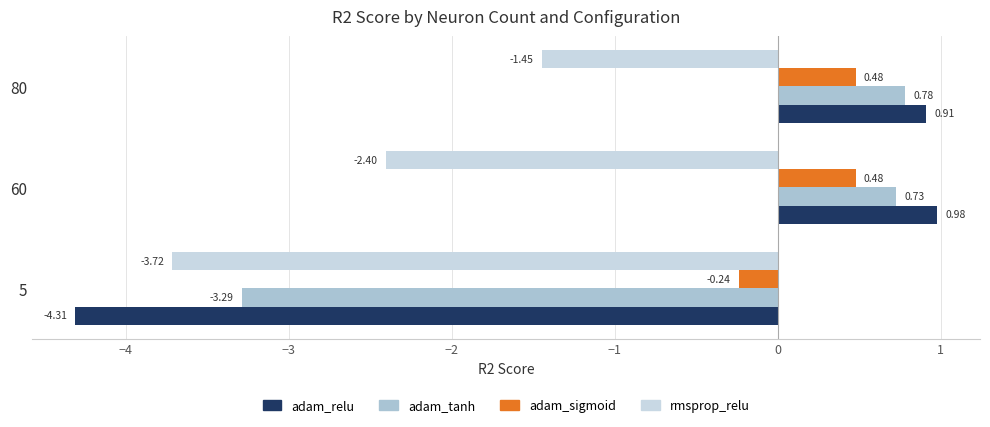

What is the difference between the maximum and minimum values in the adam_relu series?

5.3